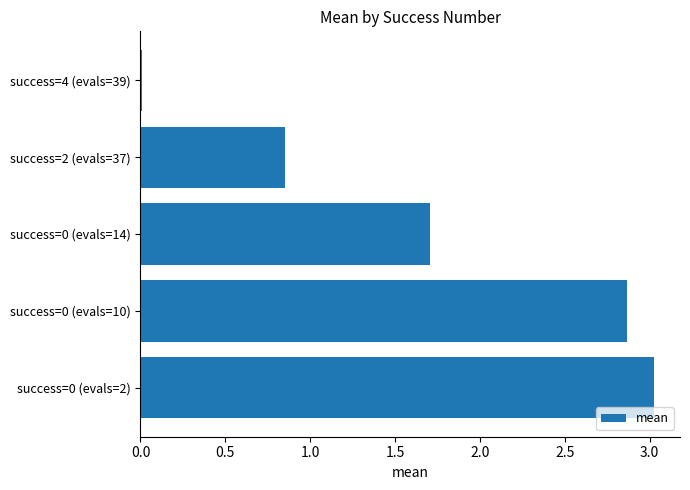

What is the difference between the maximum and minimum values?

3.0